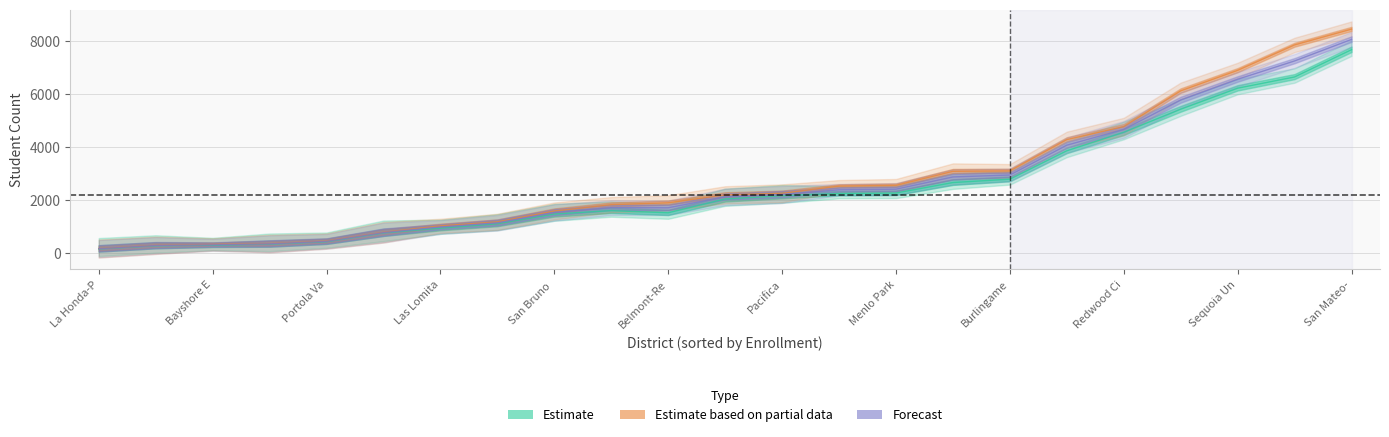

How many values in the Count of Students with One or More Absences series are below 2045?

11